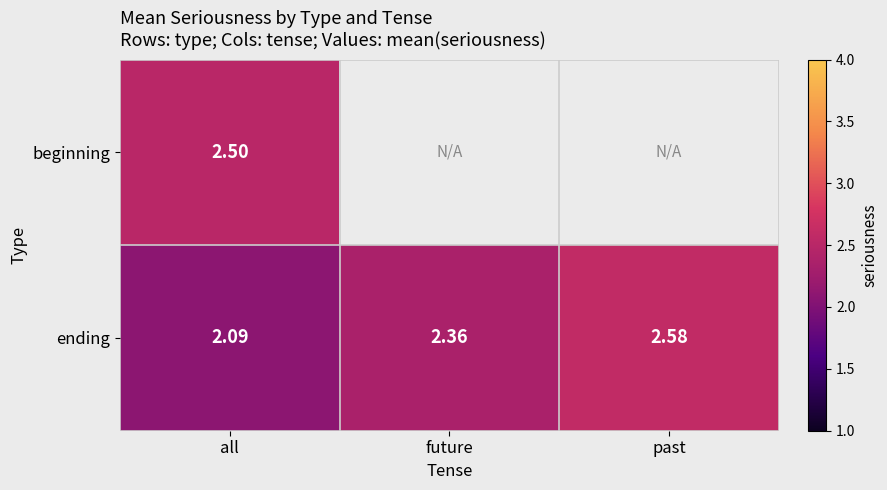

At all, list the series in order from smallest to largest.

ending, beginning